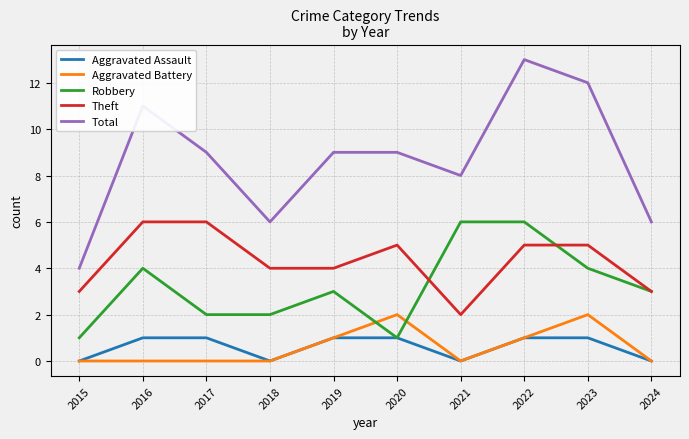

What is the approximate value of Total at 2016?

11